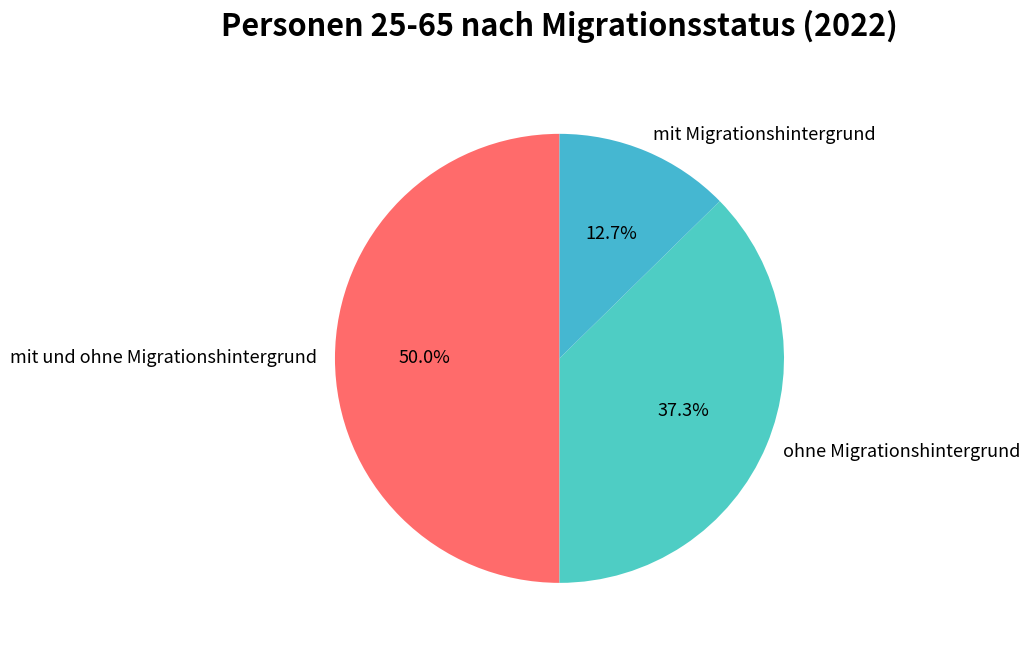

To the nearest percent, what is the average slice percentage?

33%